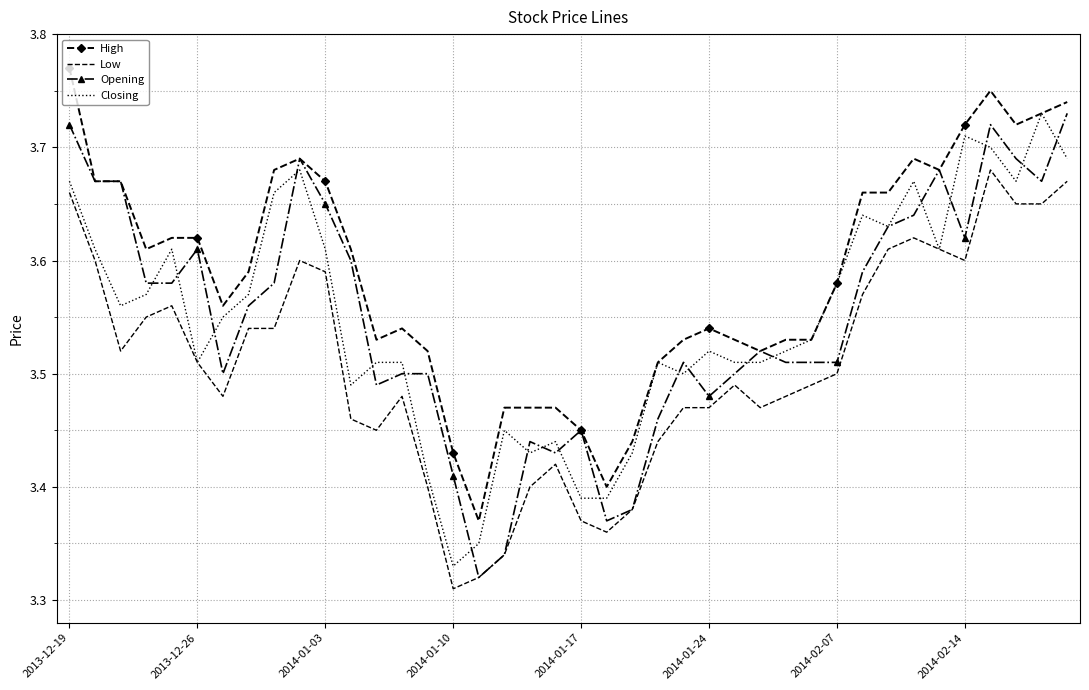

Which series has the largest total across all categories?

High